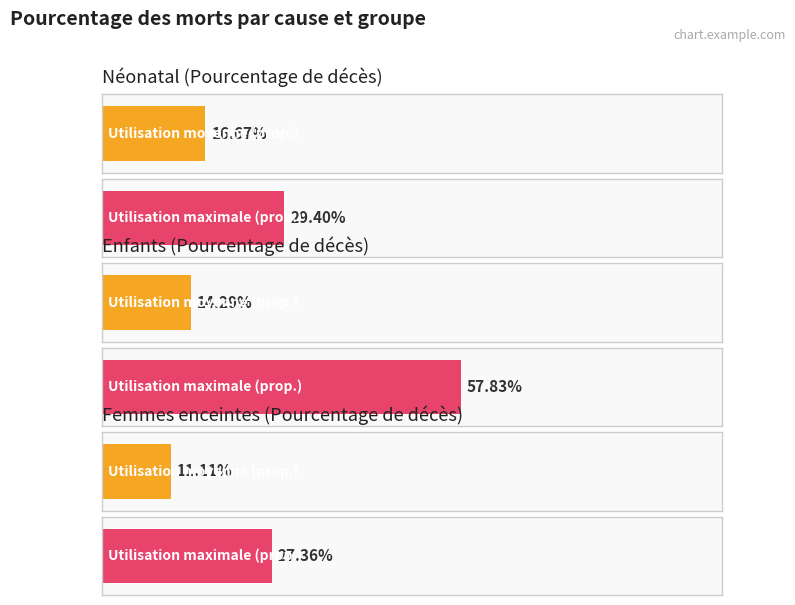

What is the difference between the maximum and minimum values in the Femmes enceintes series?

0.2